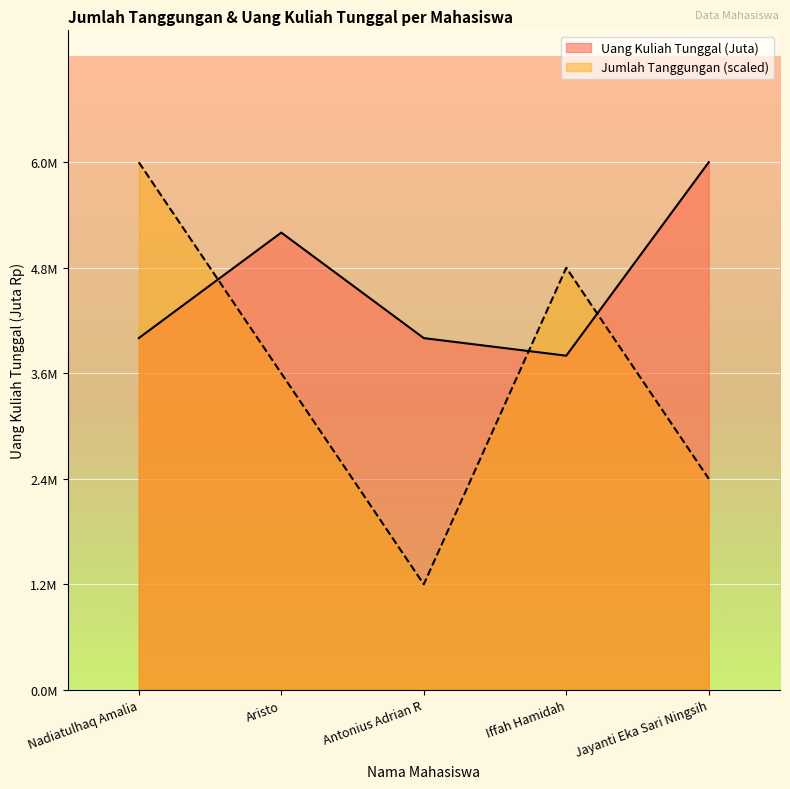

What is the label of the 2nd point from the right?

Iffah Hamidah